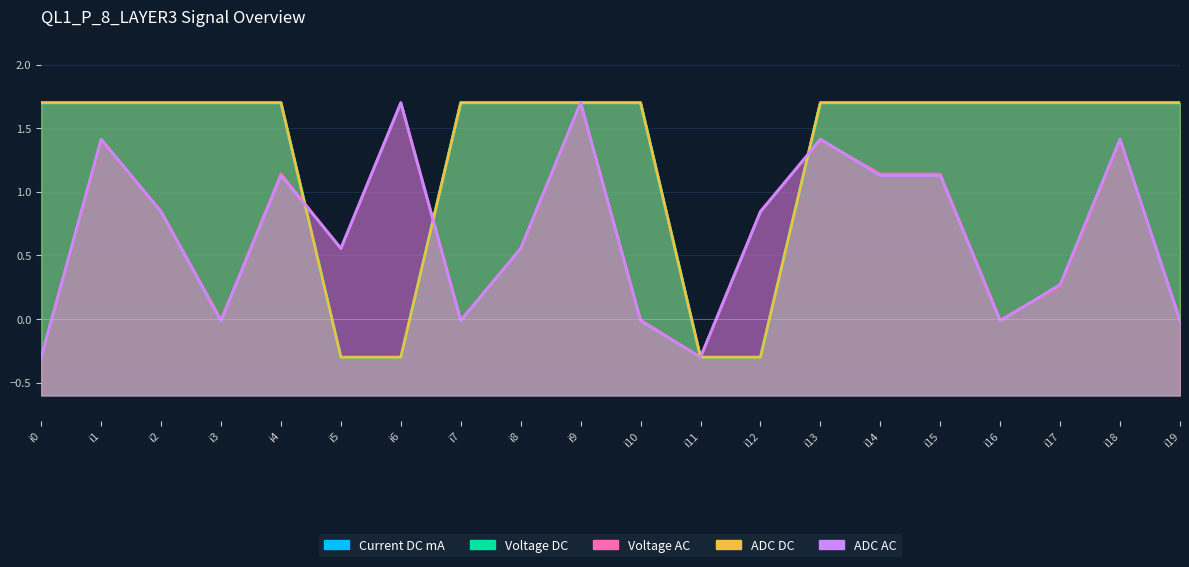

Reading left to right, list all the values displayed in this chart.

Current DC mA: 1.7	1.7	1.7	1.7	1.7	-0.3	-0.3	1.7	1.7	1.7	1.7	-0.3	-0.3	1.7	1.7	1.7	1.7	1.7	1.7	1.7
Voltage DC: 1.7	1.7	1.7	1.7	1.7	-0.3	-0.3	1.7	1.7	1.7	1.7	-0.3	-0.3	1.7	1.7	1.7	1.7	1.7	1.7	1.7
Voltage AC: -0.3	1.4	0.8	-0.0	1.1	0.6	1.7	-0.0	0.6	1.7	-0.0	-0.3	0.8	1.4	1.1	1.1	-0.0	0.3	1.4	-0.0
ADC DC: 1.7	1.7	1.7	1.7	1.7	-0.3	-0.3	1.7	1.7	1.7	1.7	-0.3	-0.3	1.7	1.7	1.7	1.7	1.7	1.7	1.7
ADC AC: -0.3	1.4	0.8	-0.0	1.1	0.6	1.7	-0.0	0.6	1.7	-0.0	-0.3	0.8	1.4	1.1	1.1	-0.0	0.3	1.4	-0.0